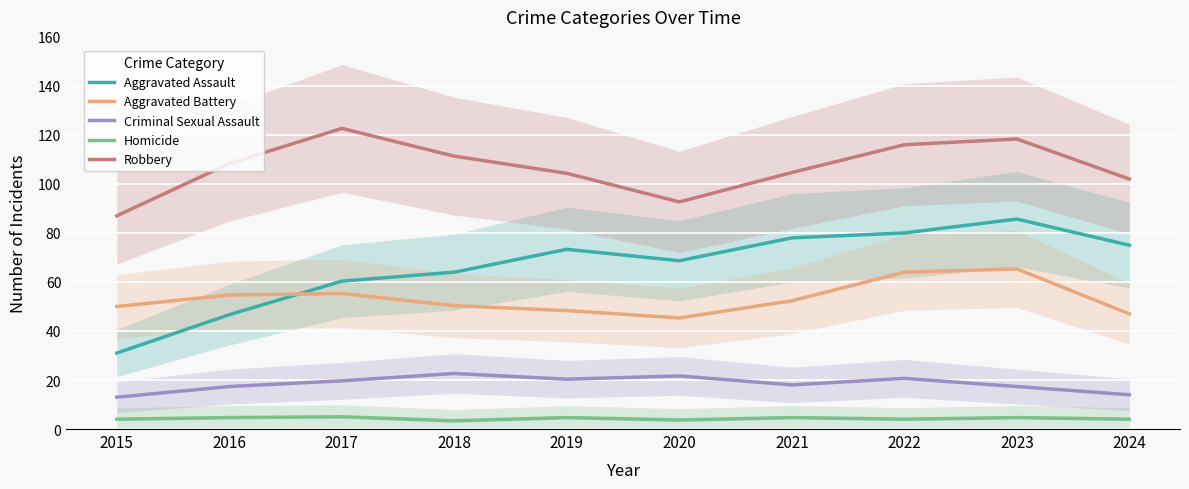

Between 2024 and 2015, which is larger?

2024